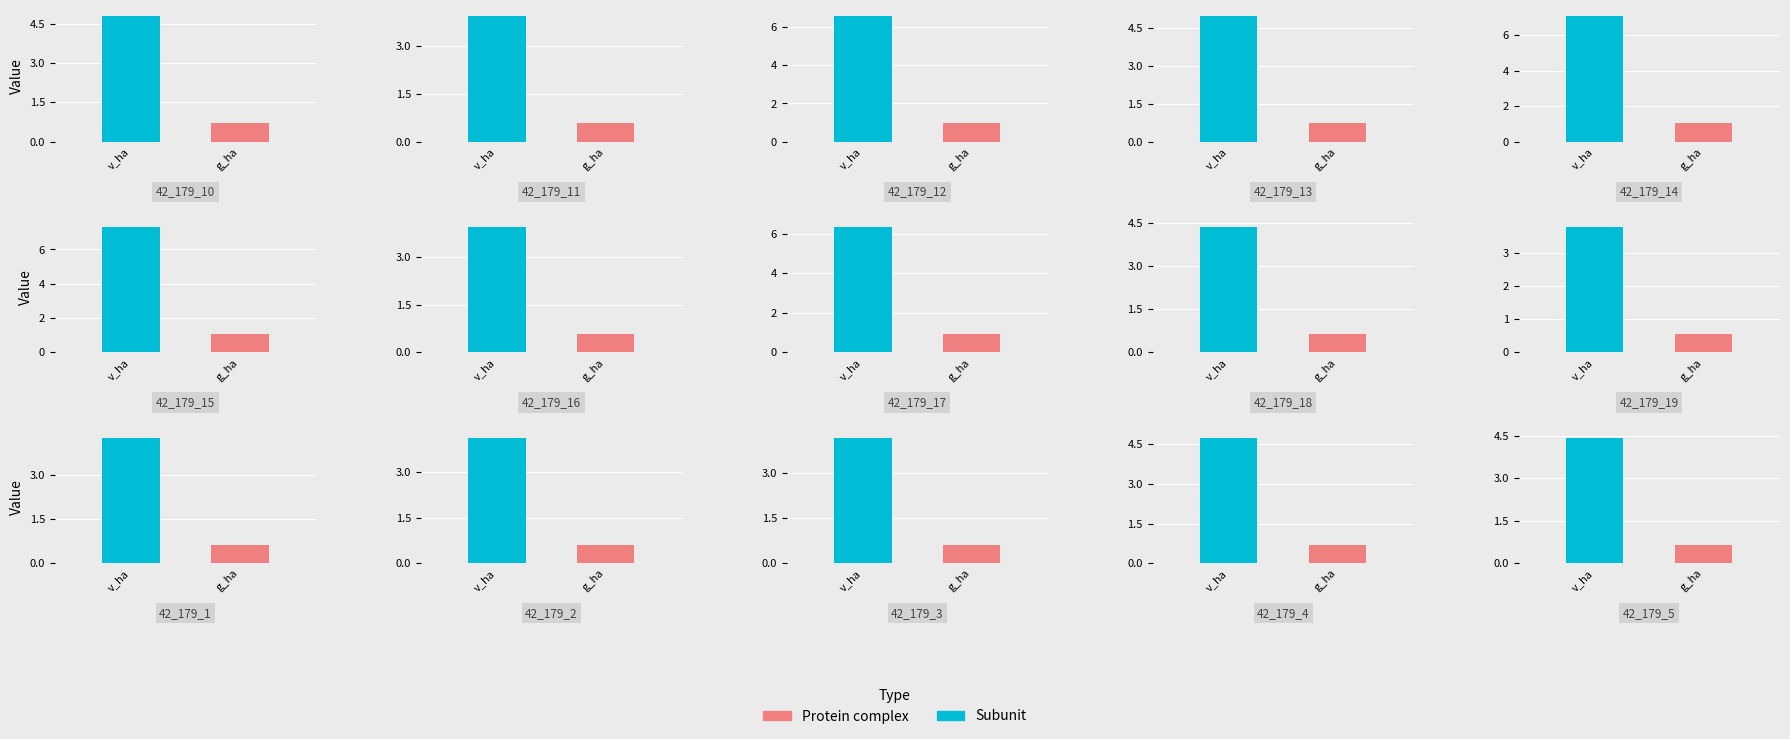

Rank the series at 42_179_2 from highest to lowest value.

v_ha, g_ha